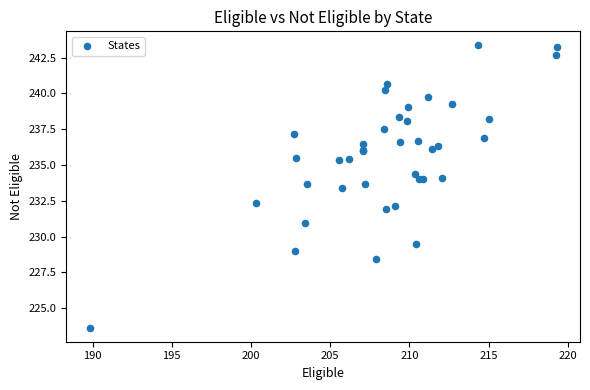

What Y value in the scatter plot is closest to 233?

233.4